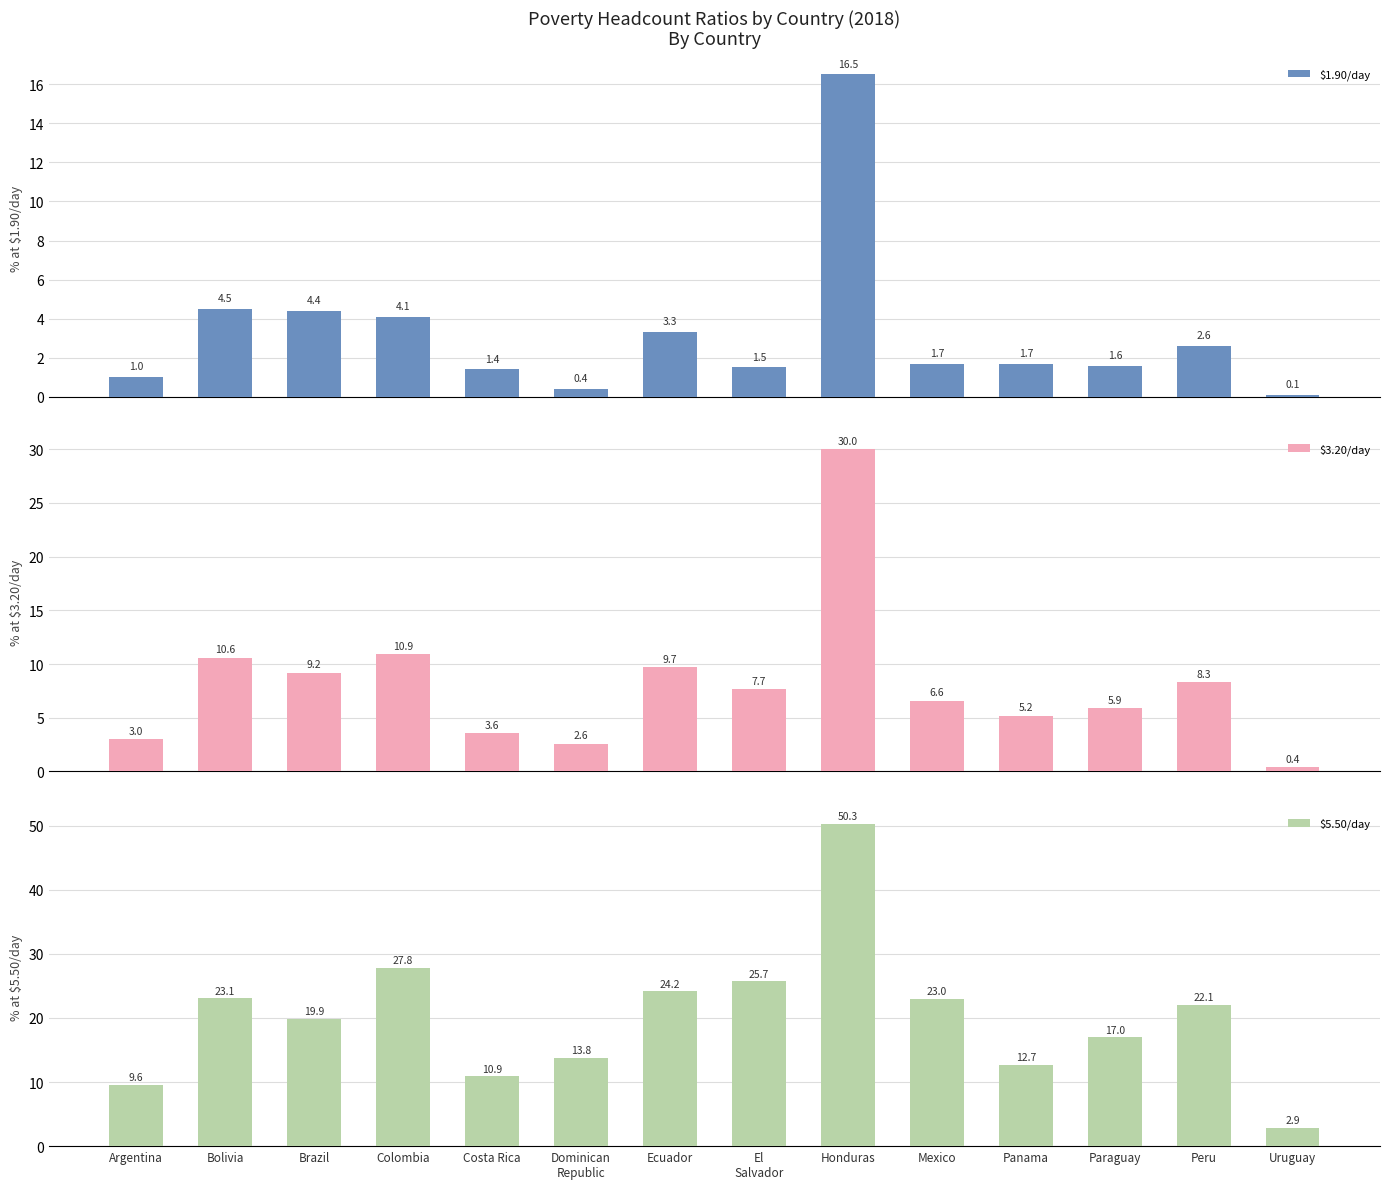

True or false: $1.90/day has a value of 0.3 at El
Salvador.

False